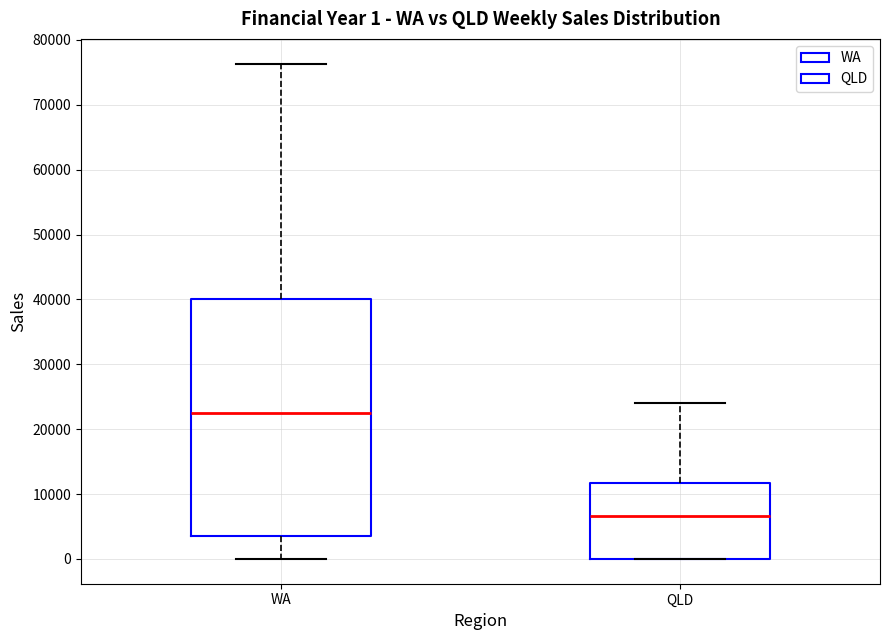

Comparing the boxes themselves (not the whiskers), which one is the tallest?

WA